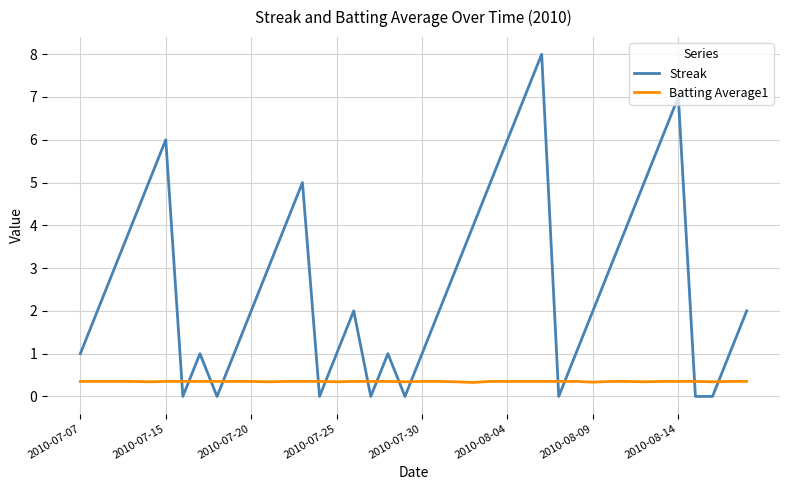

Which series has the largest total across all categories?

Streak